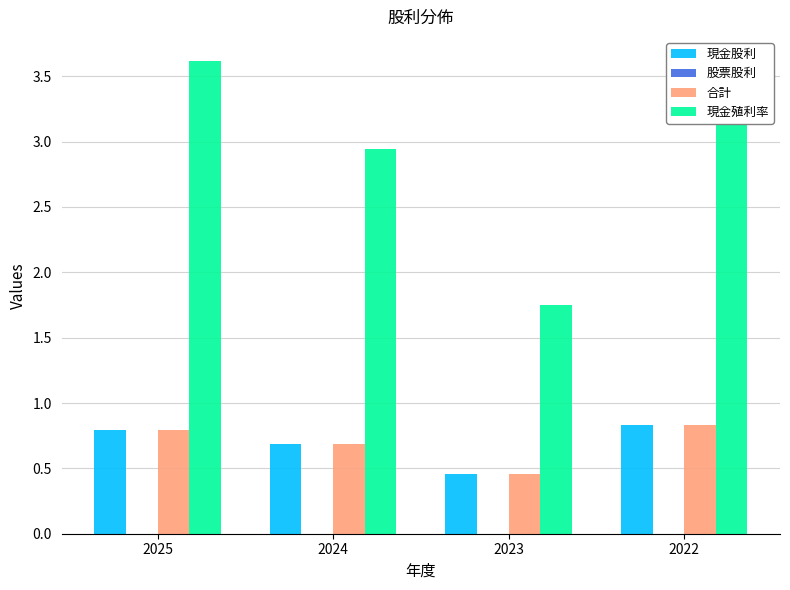

Which category has the lowest value in the 現金殖利率 series?

2023